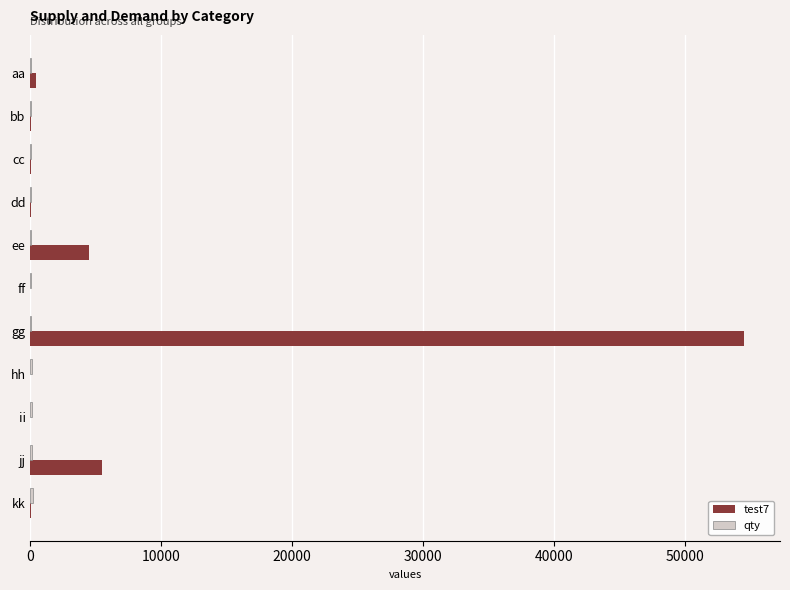

Which series has the largest total across all categories?

test7